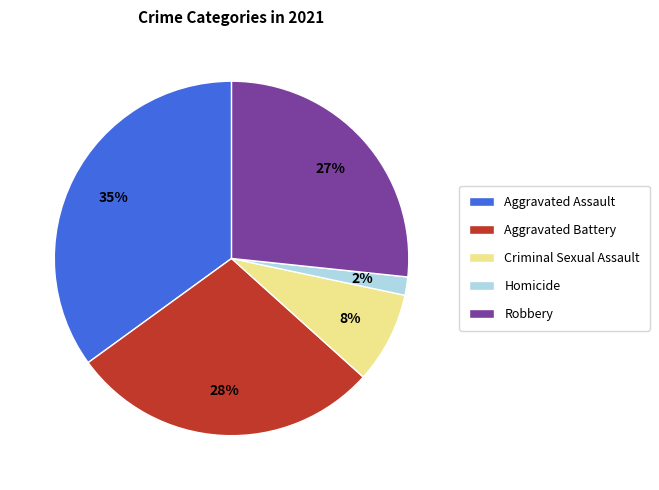

Which slice is the smallest?

Homicide